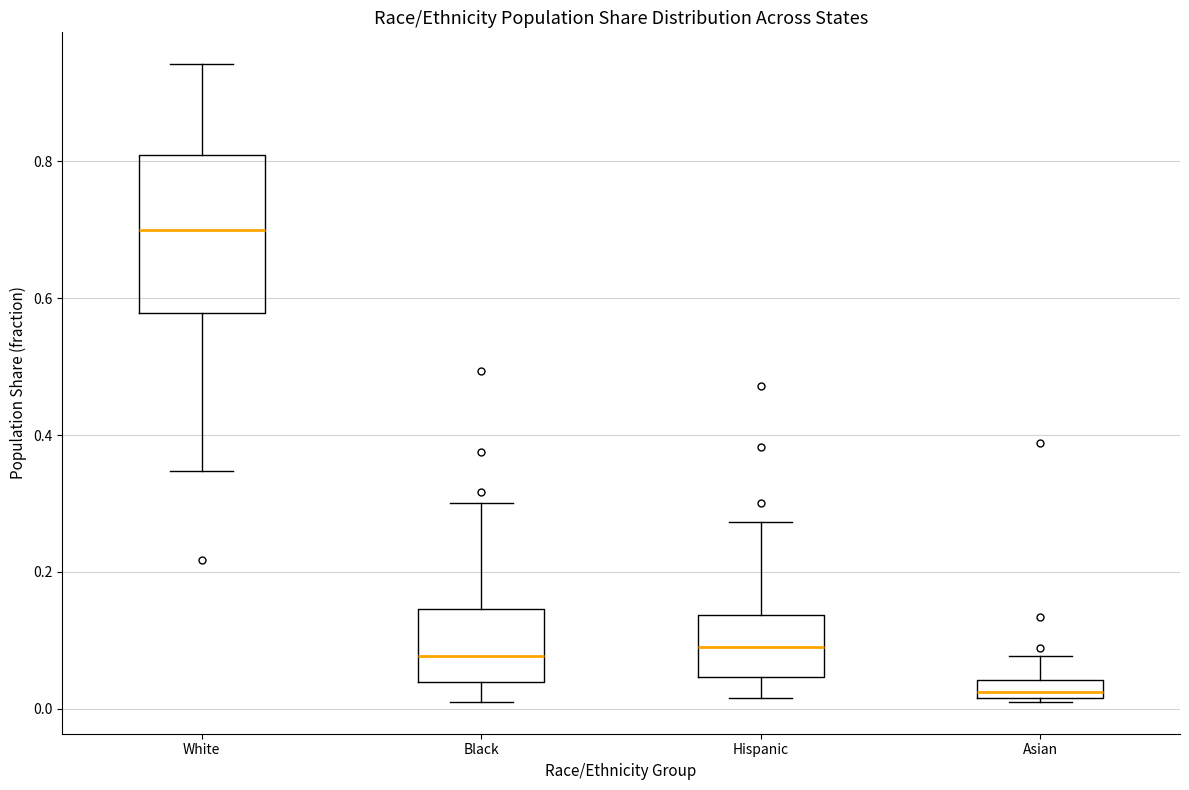

Which box has the highest median line?

White